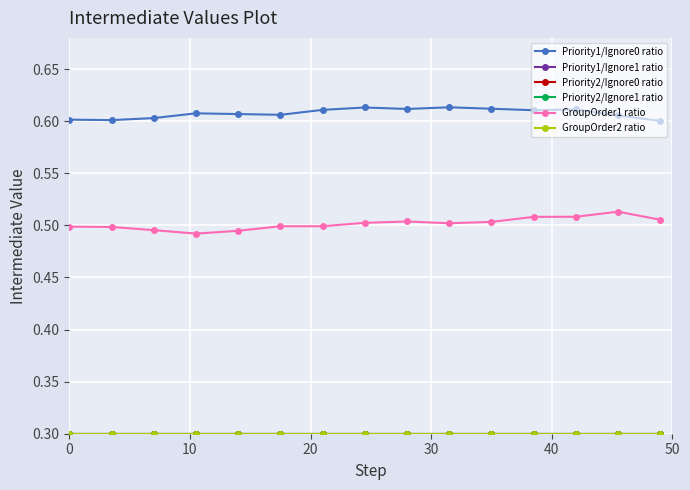

In Priority1/Ignore0 ratio, how many points are lower than both neighbors (excluding endpoints)?

4